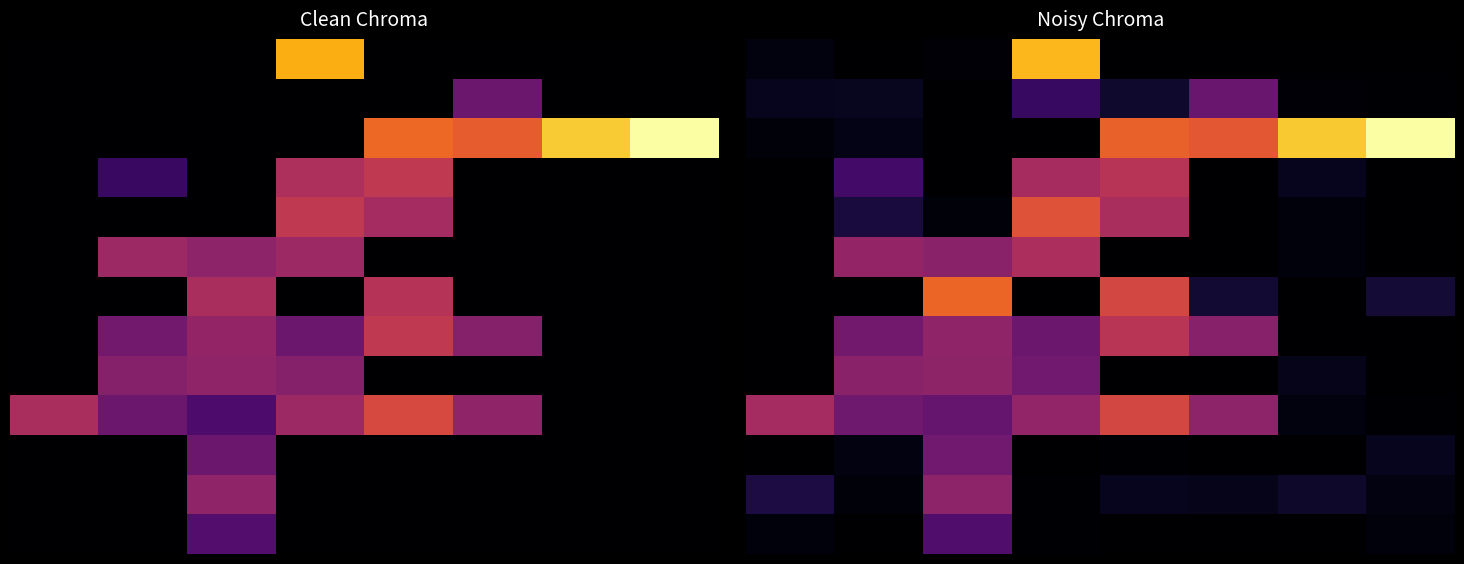

What is the difference between the highest and lowest values at 6?

33.8